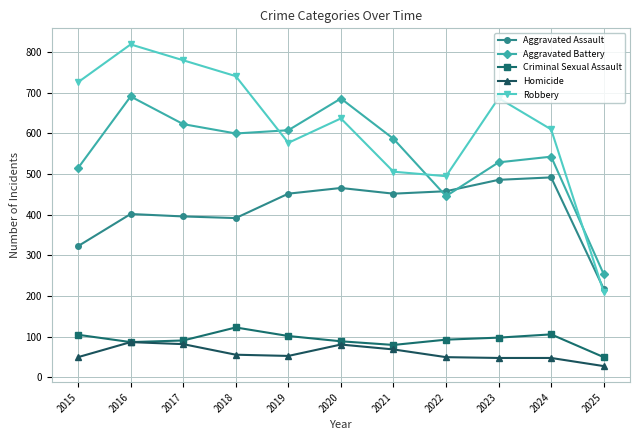

What is the greatest value displayed?

819